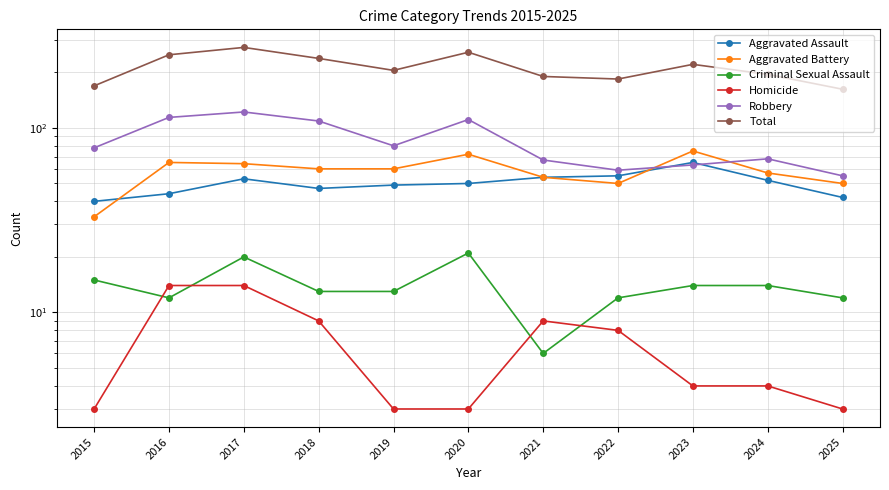

Reading left to right, list all the values displayed in this chart.

Aggravated Assault: 40	44	53	47	49	50	54	55	65	52	42
Aggravated Battery: 33	65	64	60	60	72	54	50	75	57	50
Criminal Sexual Assault: 15	12	20	13	13	21	6	12	14	14	12
Homicide: 3	14	14	9	3	3	9	8	4	4	3
Robbery: 78	114	122	109	80	111	67	59	63	68	55
Total: 169	249	273	238	205	257	190	184	221	195	162